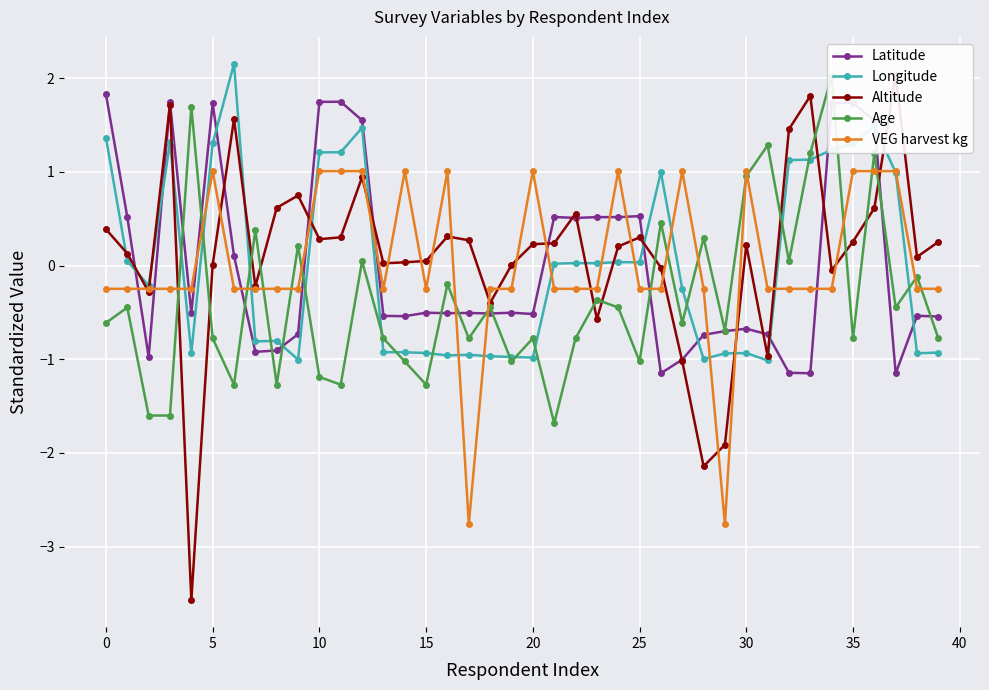

Which series changed the most between 18 and 24?

VEG harvest kg